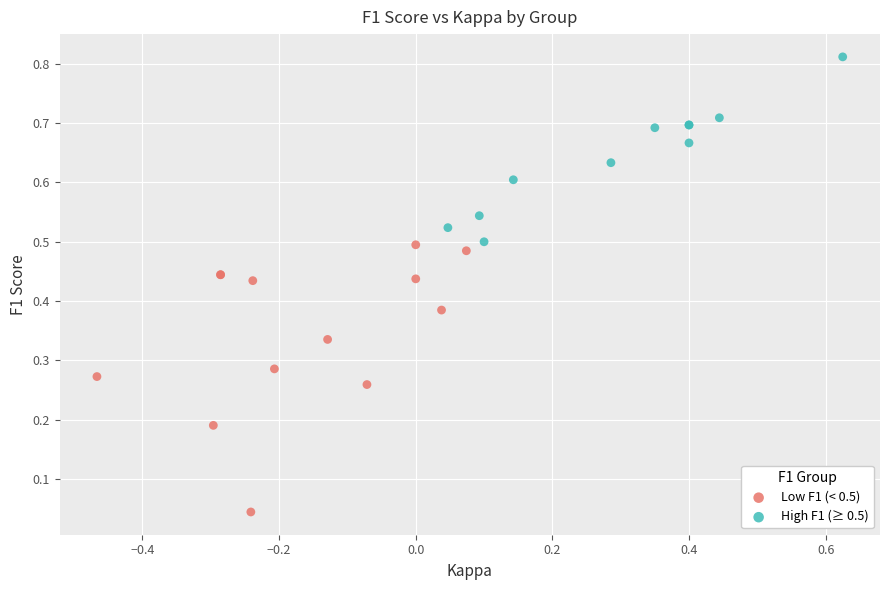

What are all the series names shown in the legend?

Low F1 (< 0.5), High F1 (≥ 0.5)